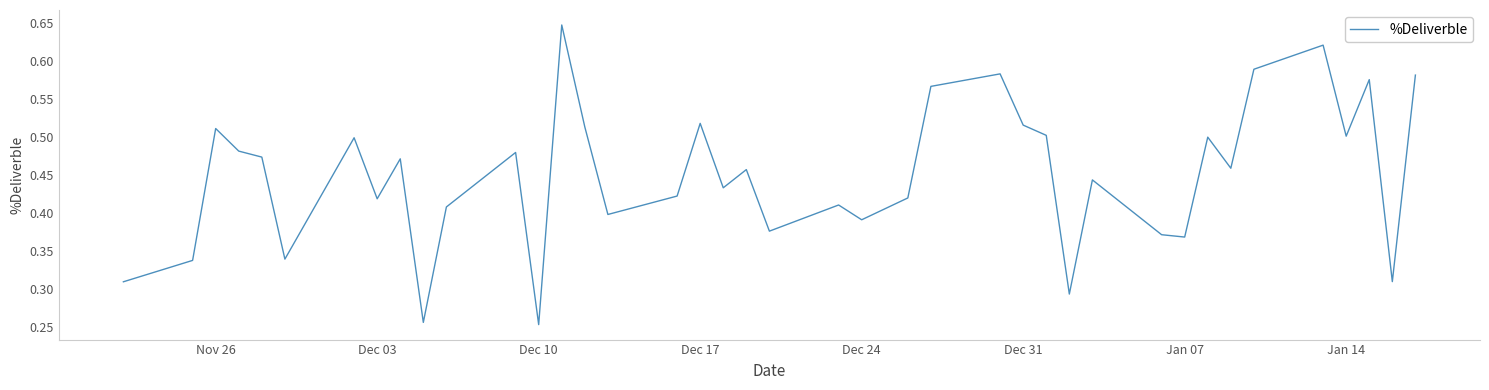

The value at Dec 31 is 0.7. True or false?

False